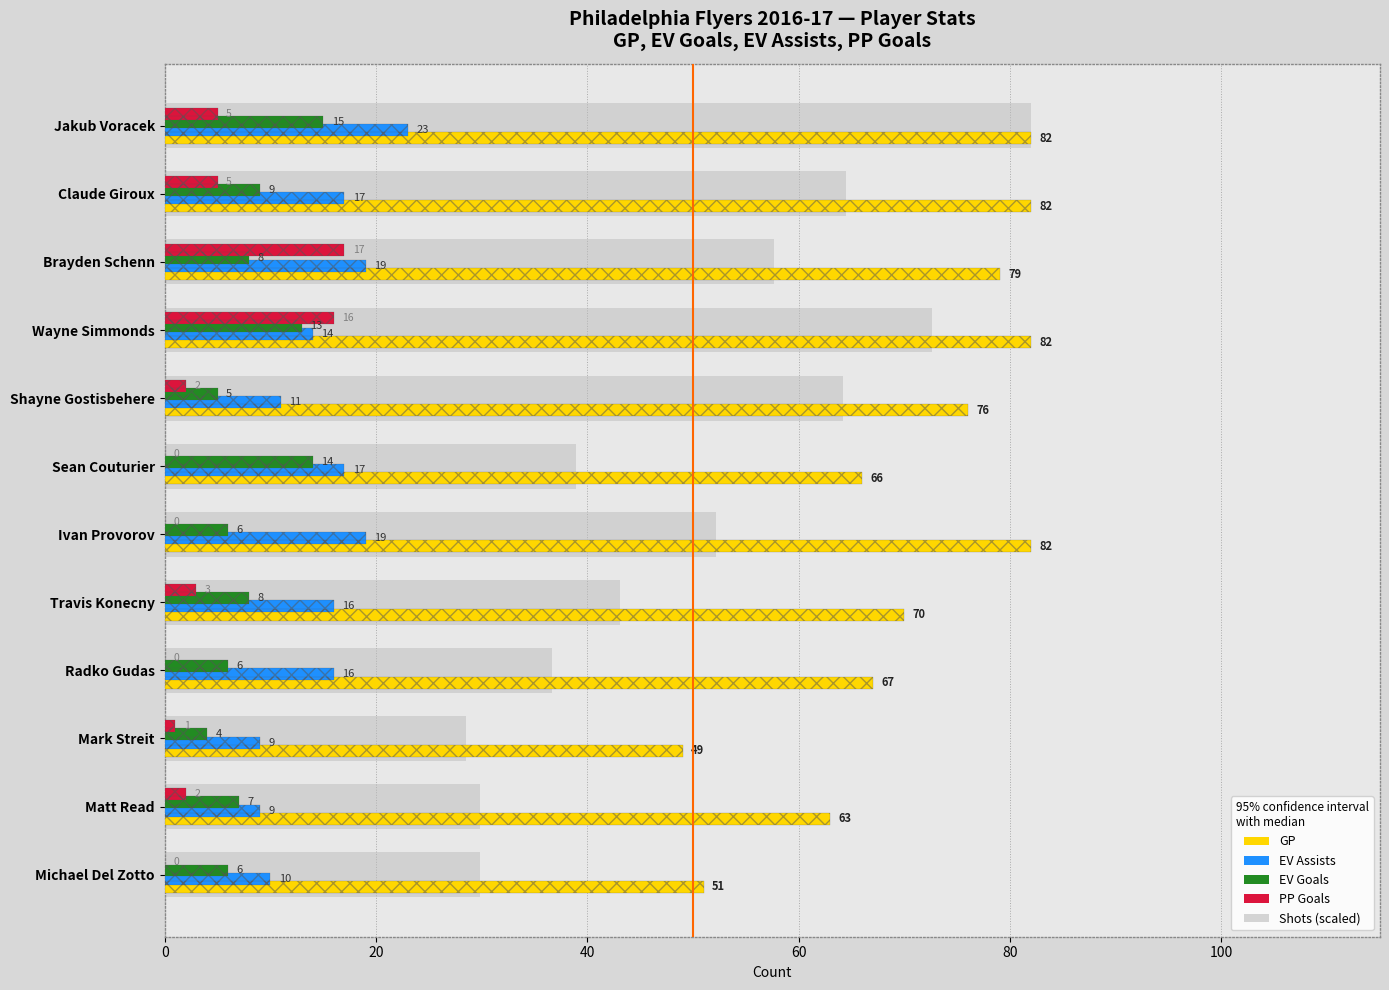

Reading left to right, list all the values displayed in this chart.

GP: 82.0	82.0	79.0	82.0	76.0	66.0	82.0	70.0	67.0	49.0	63.0	51.0
EV Assists: 23.0	17.0	19.0	14.0	11.0	17.0	19.0	16.0	16.0	9.0	9.0	10.0
EV Goals: 15.0	9.0	8.0	13.0	5.0	14.0	6.0	8.0	6.0	4.0	7.0	6.0
PP Goals: 5.0	5.0	17.0	16.0	2.0	0.0	0.0	3.0	0.0	1.0	2.0	0.0
Shots (scaled): 82.0	64.5	57.7	72.6	64.2	38.9	52.2	43.1	36.6	28.5	29.8	29.8